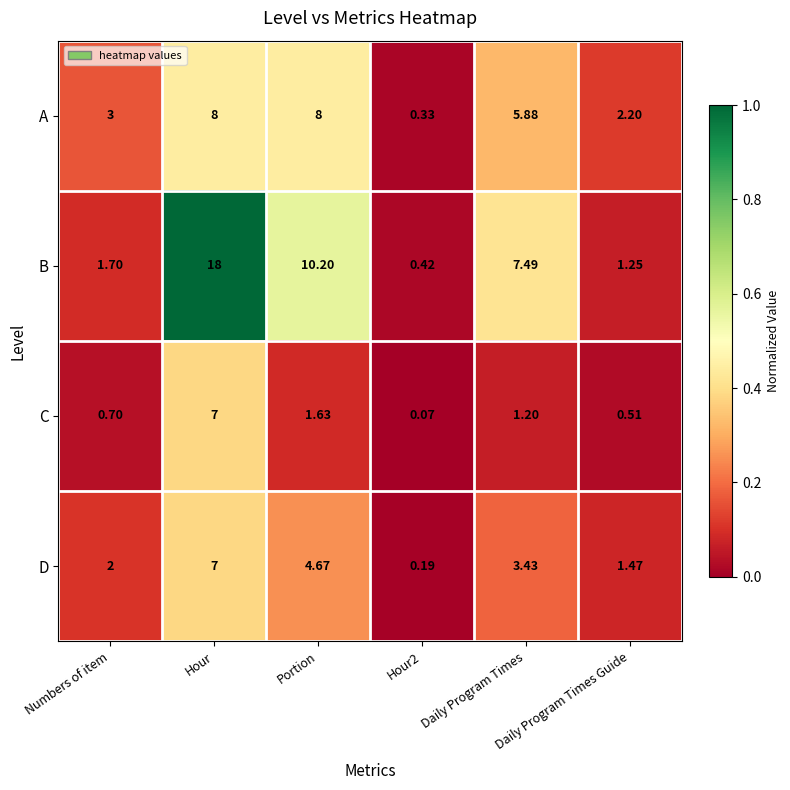

Which series has the widest spread of values?

B